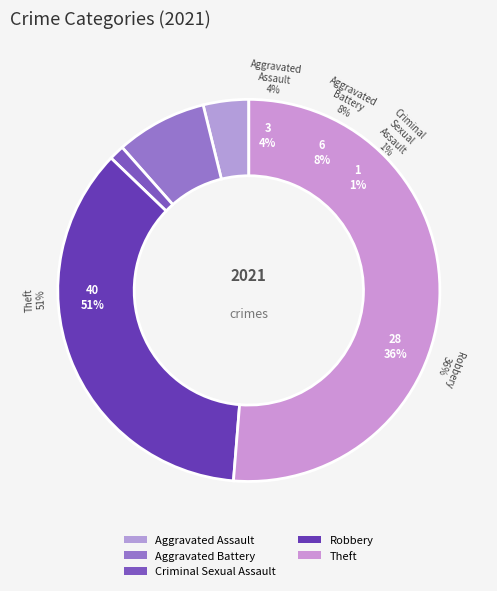

What percentage is NOT represented by Criminal Sexual Assault?

98.7%